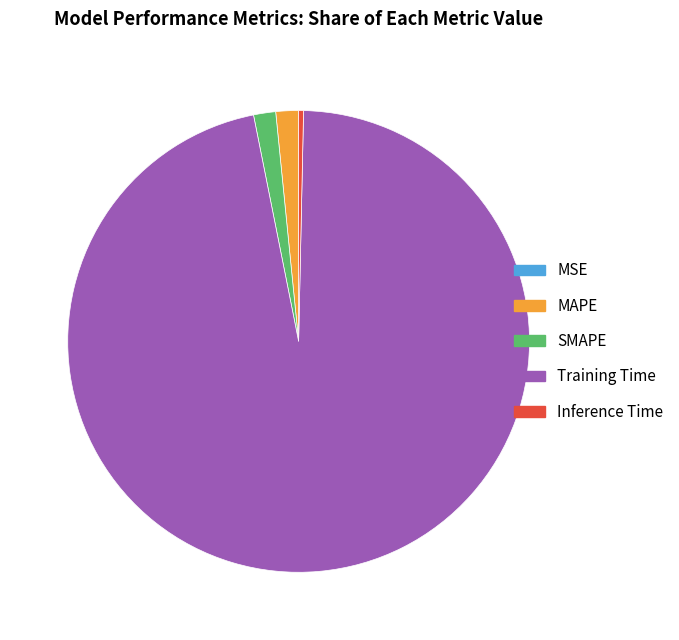

Is the sum of MAPE and SMAPE greater than half?

No